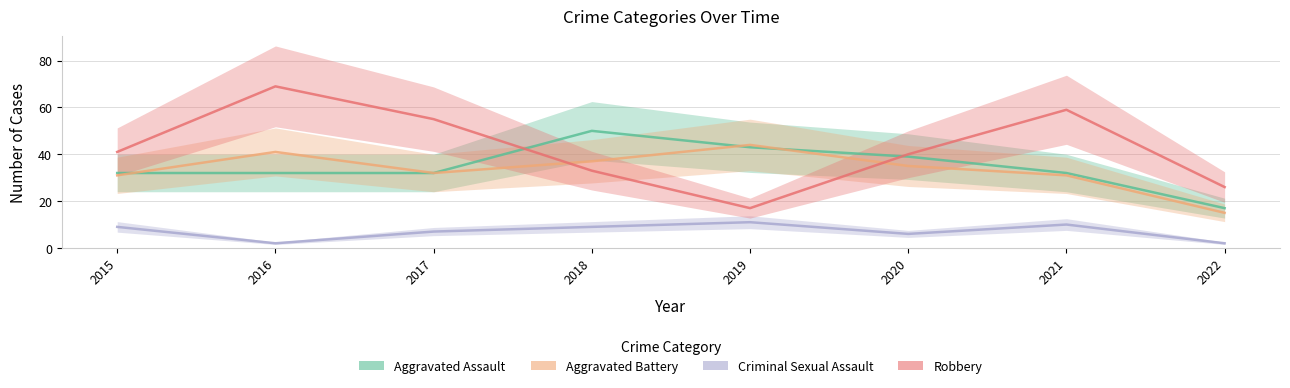

At 2021, list the series in order from largest to smallest.

Robbery, Aggravated Assault, Aggravated Battery, Criminal Sexual Assault